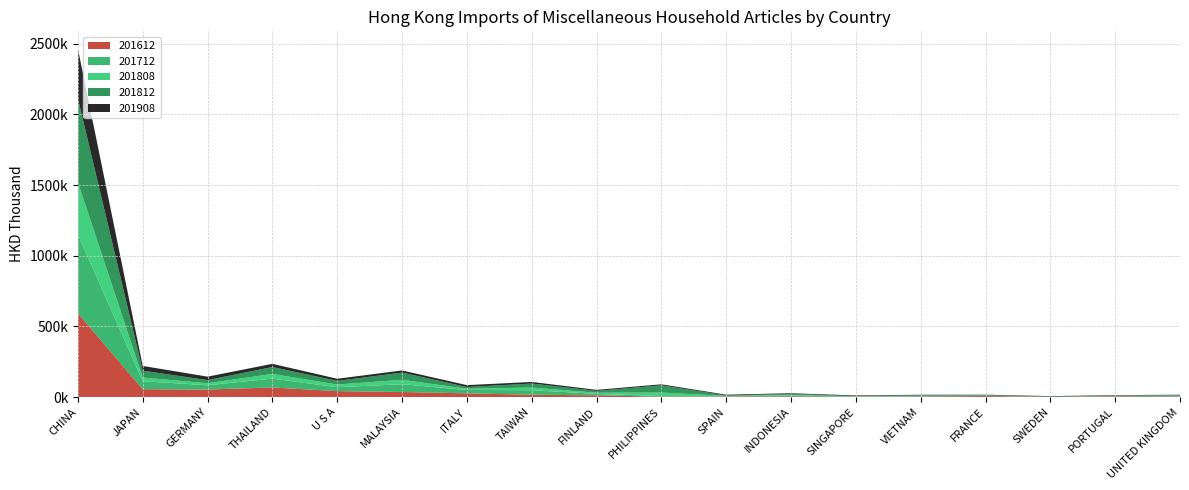

Reading left to right, list all the values displayed in this chart.

201612: 593458.7	55327.9	53202.7	67288.9	41801.0	35505.9	25918.5	16417.3	11576.5	2815.5	3092.1	4993.7	872.2	3297.4	6762.1	452.4	4456.2	3908.3
201712: 556684.1	56467.7	29939.3	62845.9	27579.2	54680.7	23975.8	31882.8	10737.2	3535.5	2331.2	6354.6	1552.8	3406.1	1940.7	320.9	3709.5	3133.6
201808: 370244.4	26113.3	13966.6	33445.5	18741.7	31553.0	8433.8	18540.3	7827.0	25255.9	2474.7	4367.0	2142.9	2136.0	1810.4	739.9	669.2	2623.7
201812: 592565.6	48564.1	22644.4	48777.0	25919.1	51240.7	12251.0	28364.0	12878.1	50966.2	3294.1	6094.2	2156.7	3410.8	2290.8	1314.3	1099.0	3453.6
201908: 352485.0	33570.7	24262.5	22623.7	15090.7	14955.9	13391.9	11459.2	7504.7	7258.3	5241.0	4816.2	4316.7	3661.6	3502.7	3368.3	3168.5	3124.2